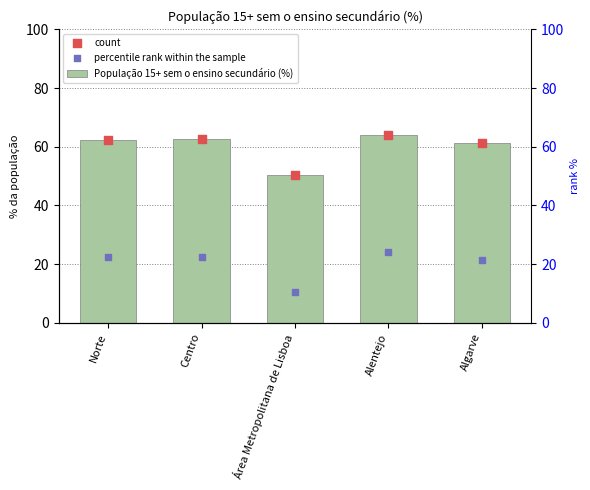

Which series reaches the maximum Y coordinate?

População 15+ sem o ensino secundário (%)